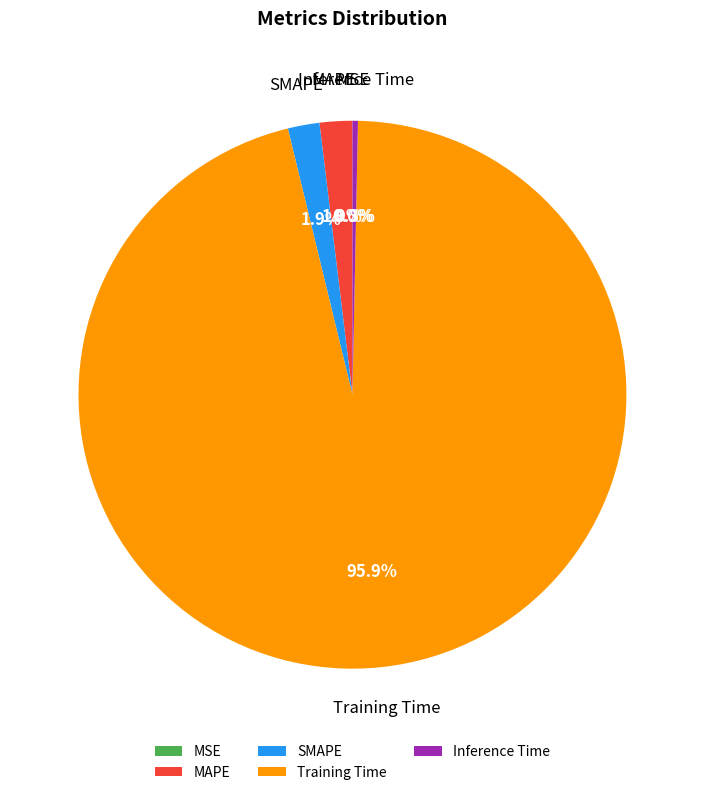

What is the largest slice in the pie chart?

Training Time